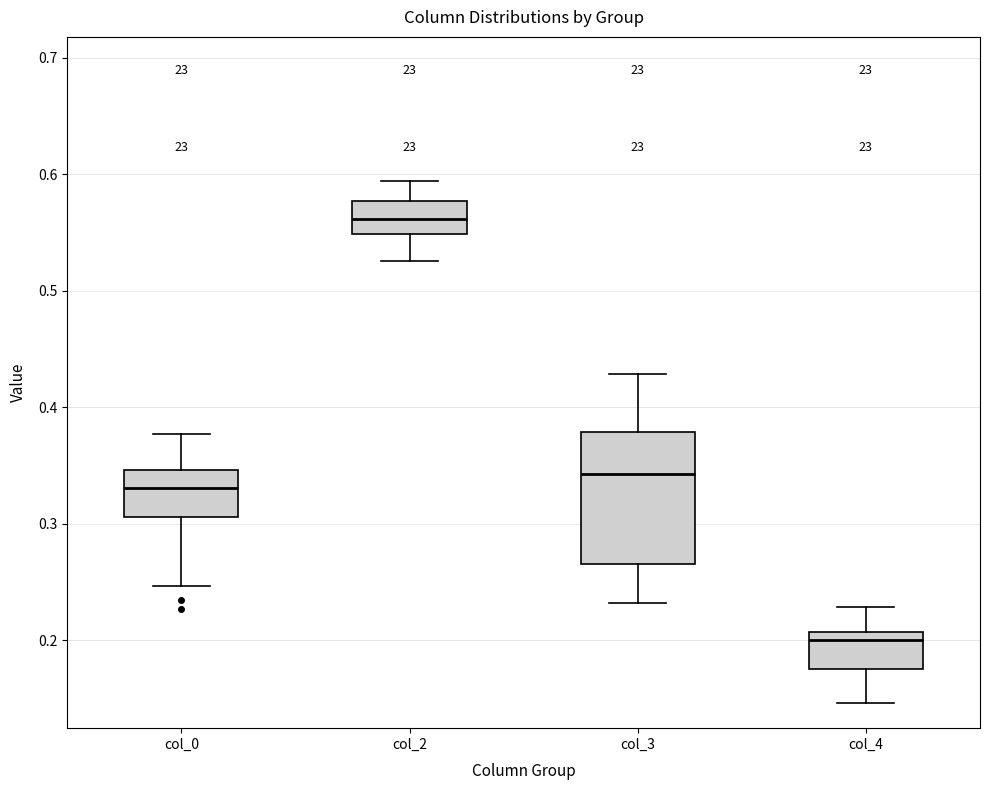

Where is the upper edge of the box for col_4 on the y-axis? The values are not printed on the chart, so give them approximately, as read against the axis.

0.21